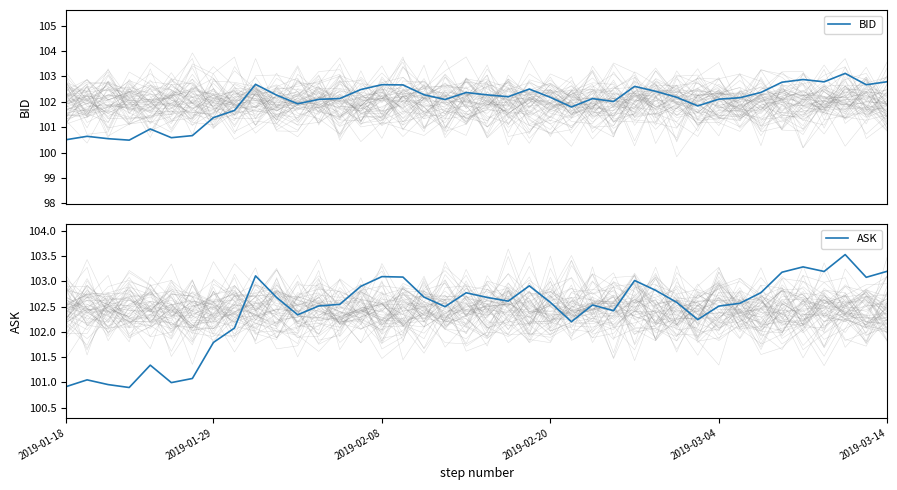

True or false: BID has a value of 25.9 at 2019-01-29.

False